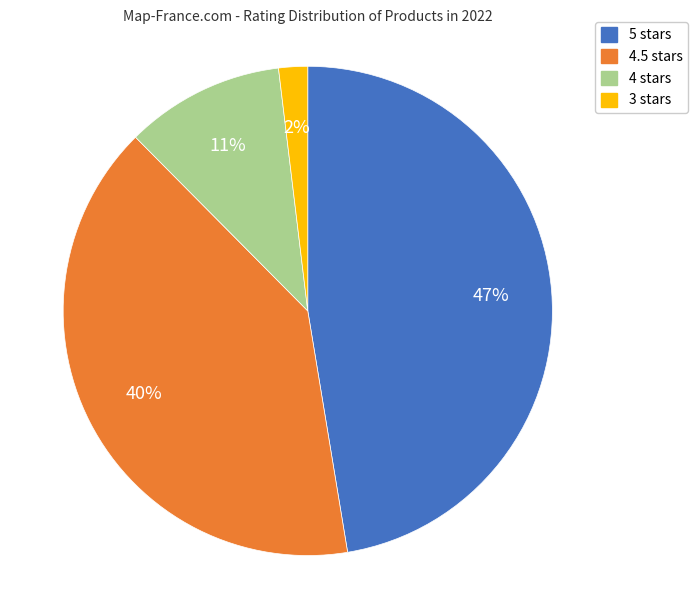

Does any single category account for the majority?

No